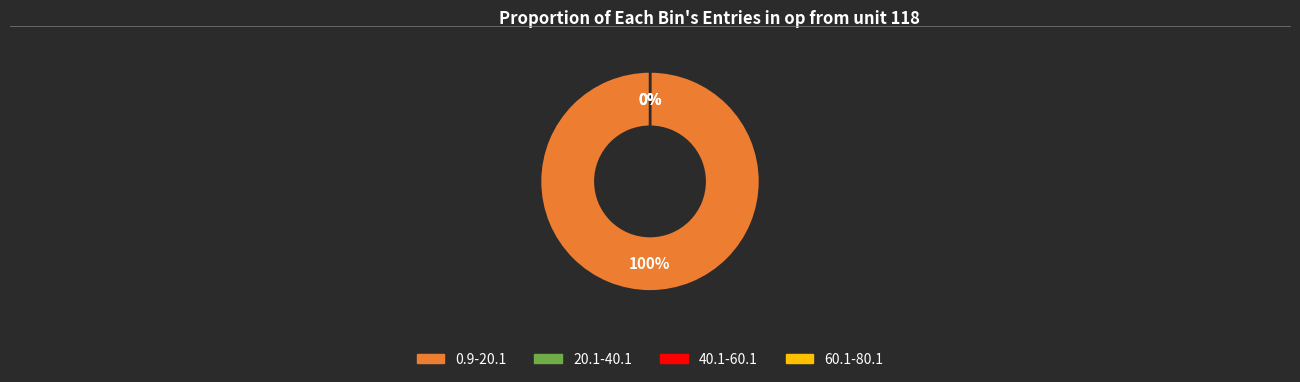

Is there a majority slice in this chart?

Yes